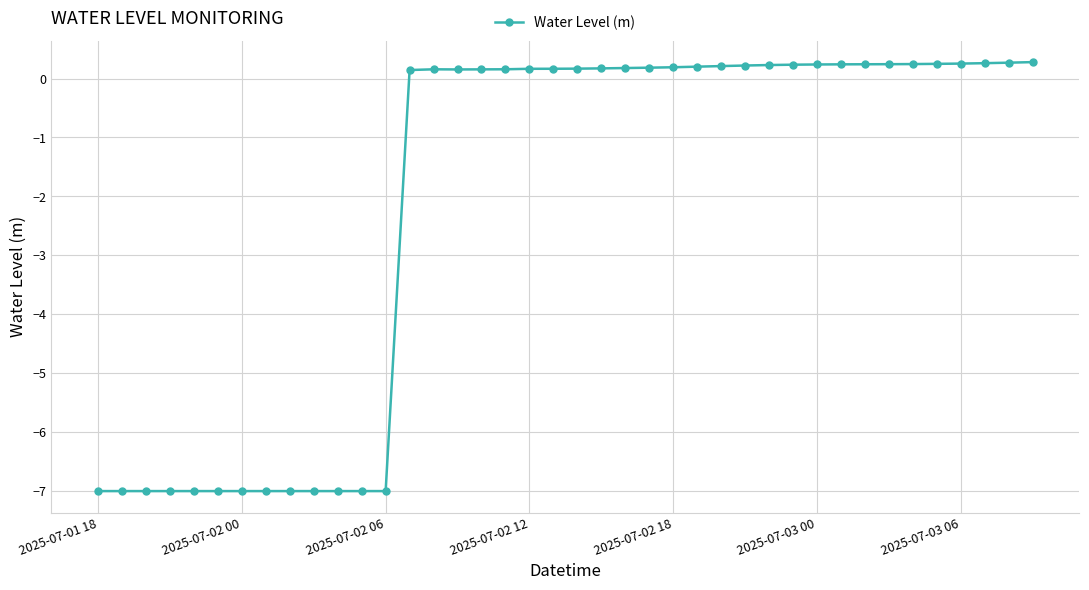

What is the value of the 19th point from the left?

0.2